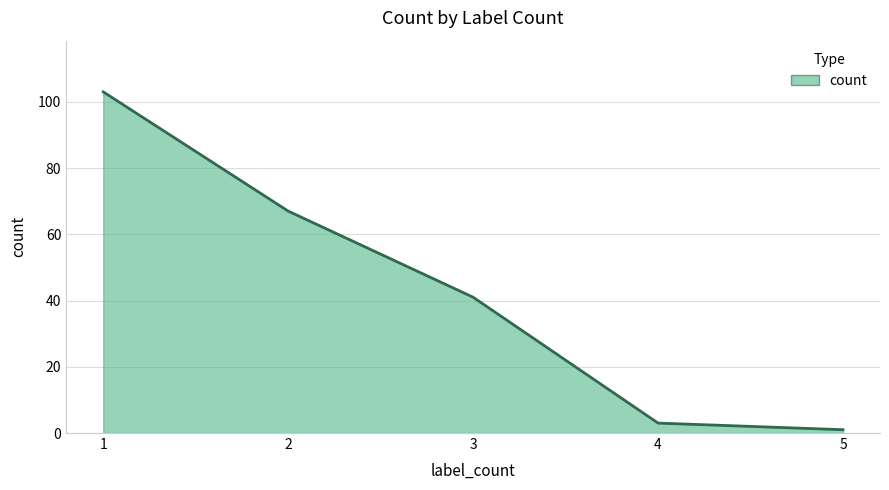

List the labels in order of value, smallest first.

5, 4, 3, 2, 1